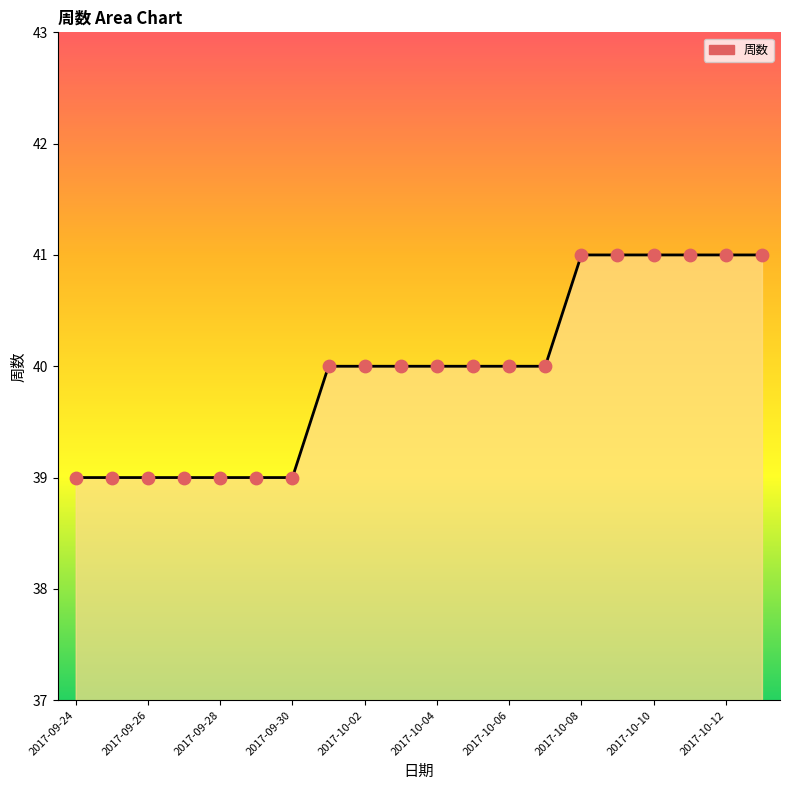

What is the minimum value shown in the chart?

39